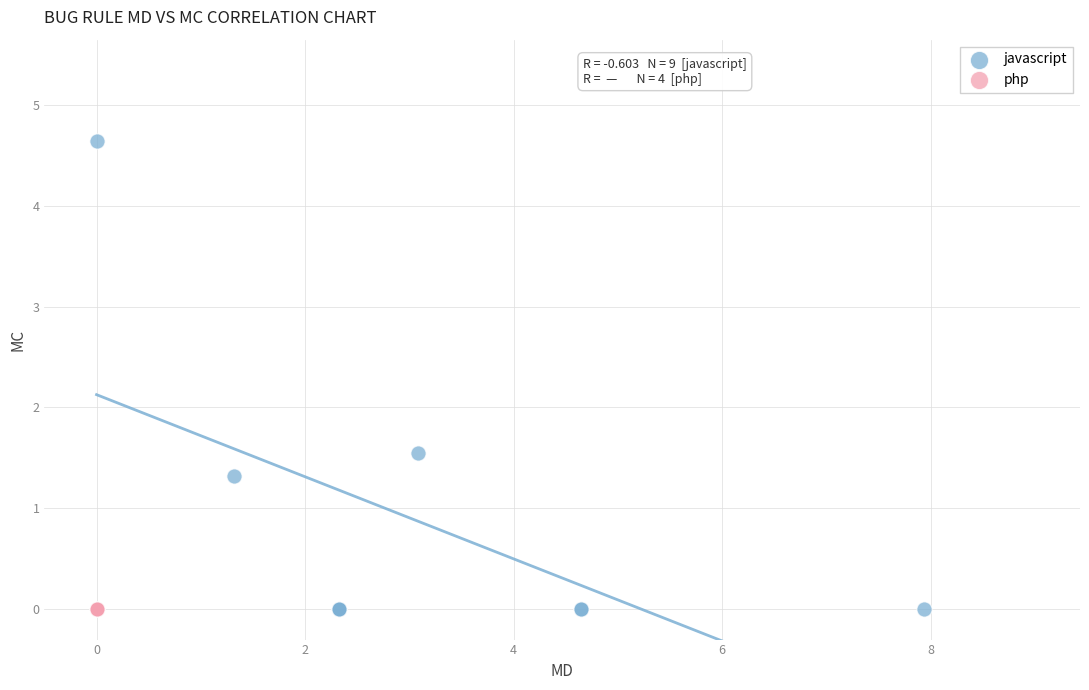

Which series contains the highest Y value?

javascript